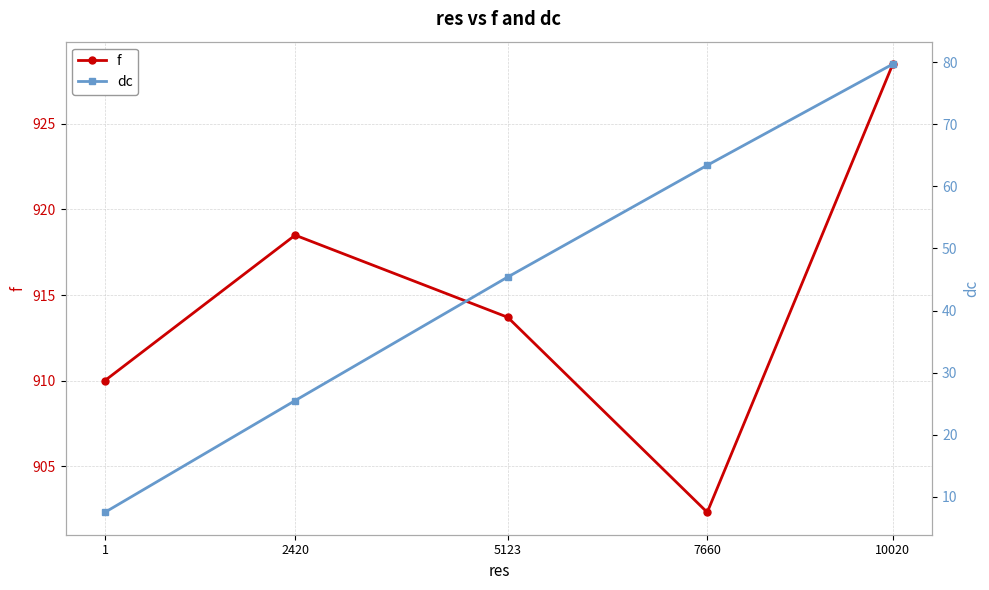

True or false: f and dc intersect in this chart.

False